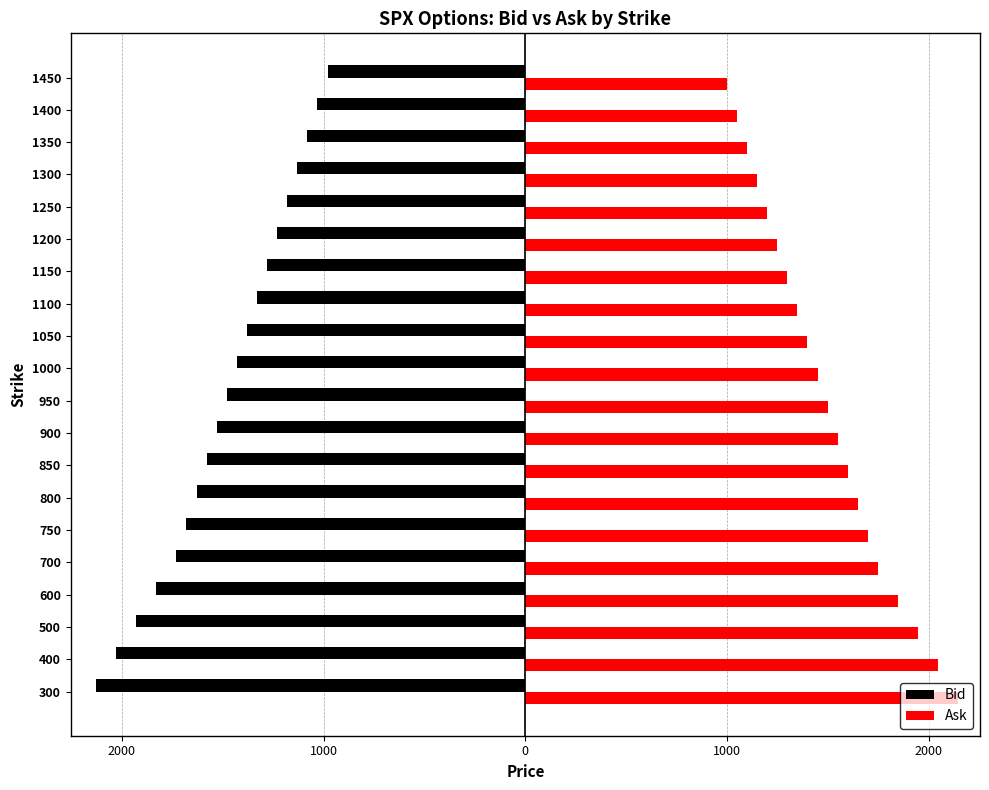

What are all the series names shown in the legend?

Bid, Ask